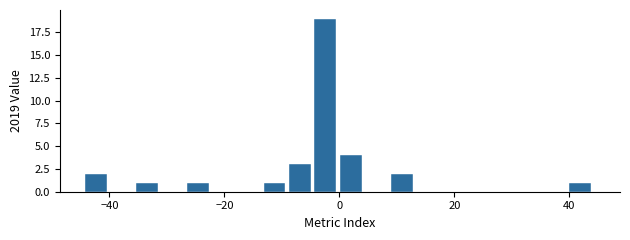

Around what value on the x-axis is the tallest bar? Give the approximate position of its centre, as read against the axis.

-2